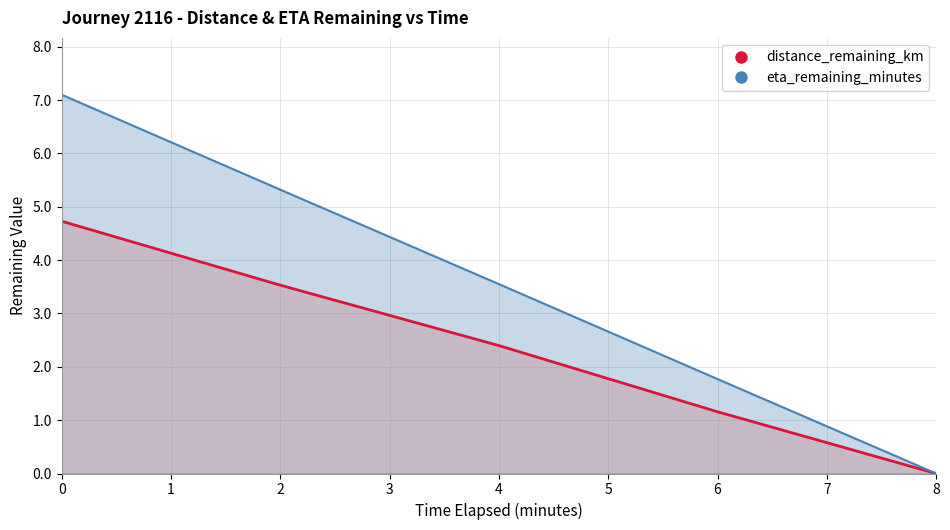

What is the difference between the distance_remaining_km values at 0.0 and 8.0?

4.7